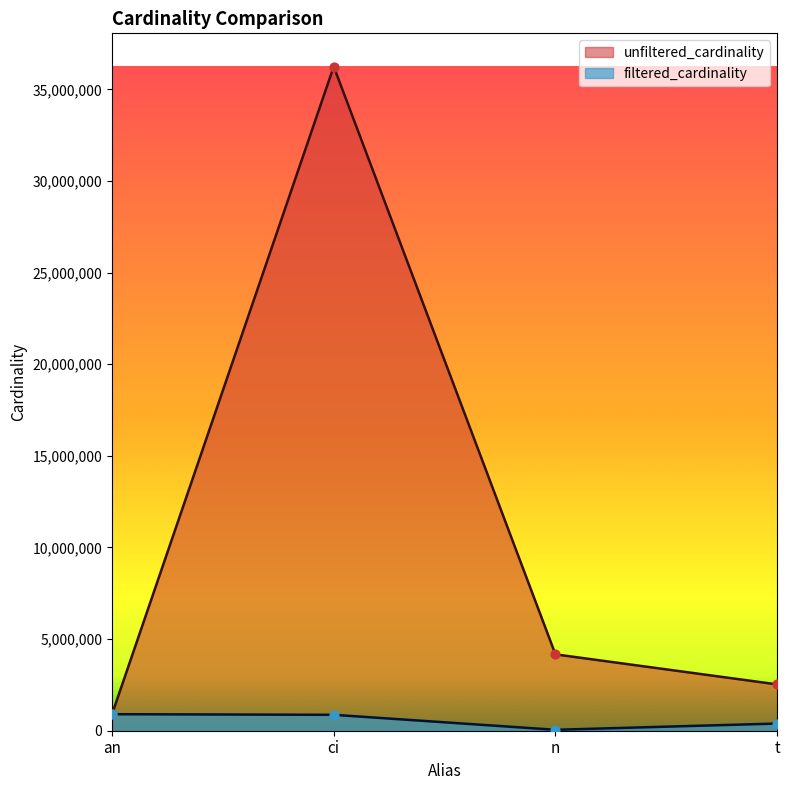

Which series reaches the minimum Y coordinate?

filtered_cardinality